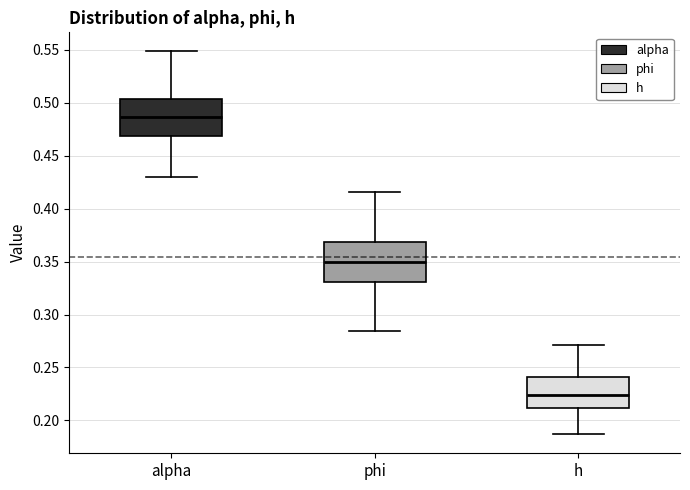

Reading left to right, read every box against the y-axis: the position of its median line, the range the box covers, and the ends of its whiskers. The values are not printed on the chart, so give them approximately, as read against the axis.

alpha: median 0.485, box 0.470 to 0.505, whiskers 0.430 to 0.550
phi: median 0.350, box 0.330 to 0.370, whiskers 0.285 to 0.415
h: median 0.225, box 0.210 to 0.240, whiskers 0.185 to 0.270